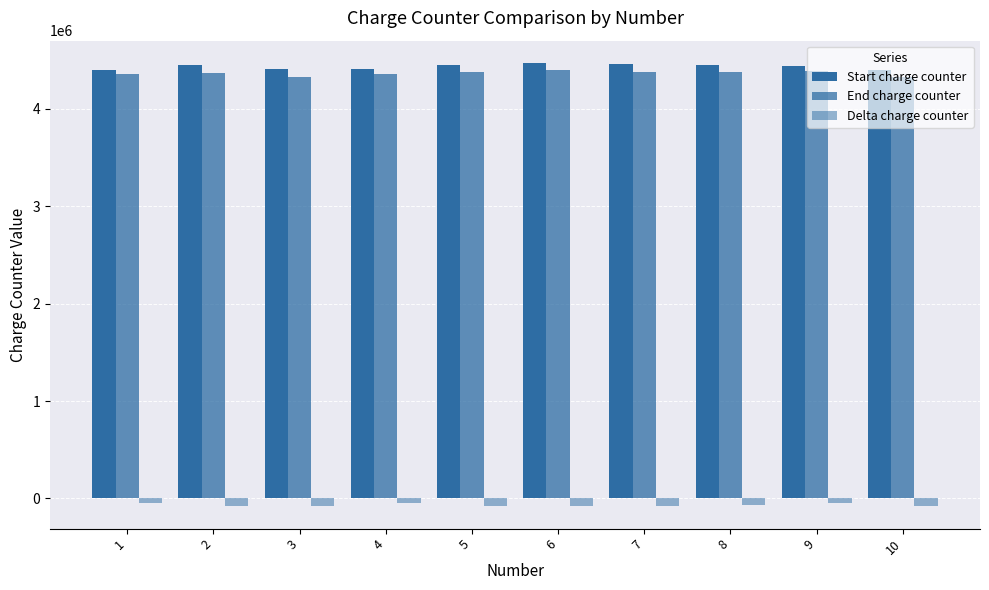

True or false: Start charge counter has a value of 4406000 at 3.

True